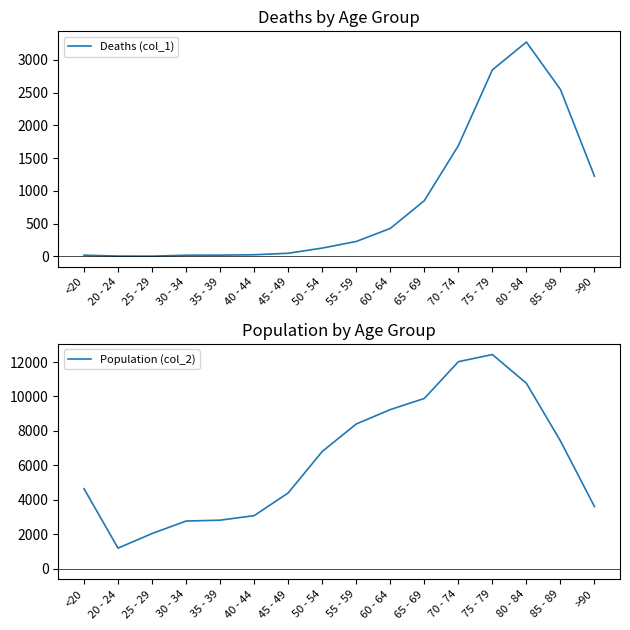

Does the chart display data point markers on the line(s)?

No